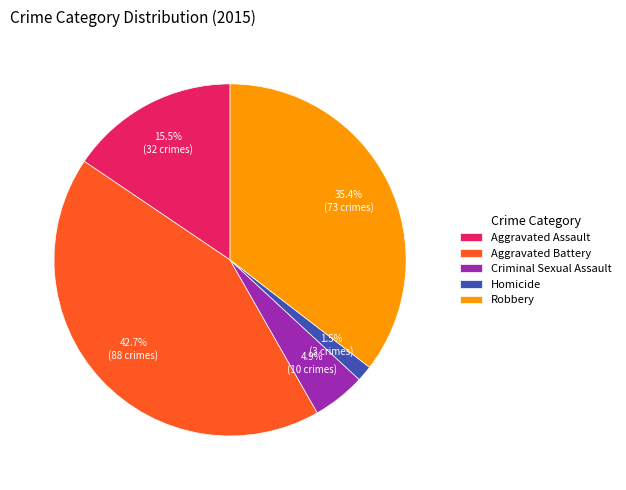

What percentage is the Criminal Sexual Assault slice, to the nearest percent?

5%